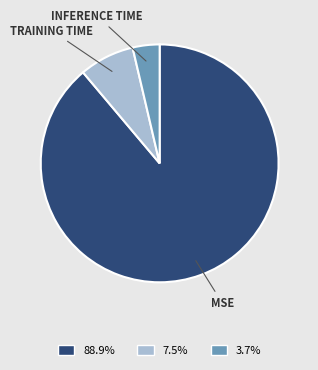

Does any single category account for the majority?

Yes